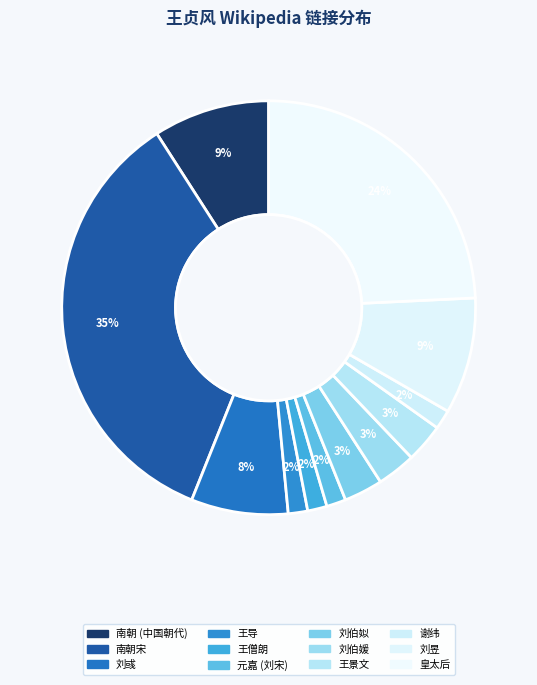

The 谢纬 slice represents 12% of the pie. True or false?

False